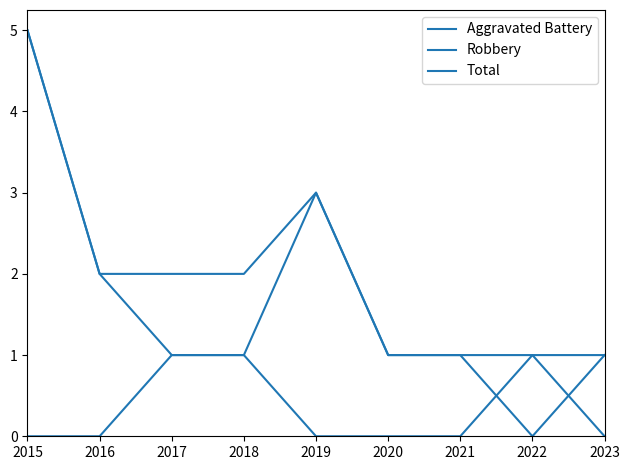

Where does the Total series first go above 2?

2015